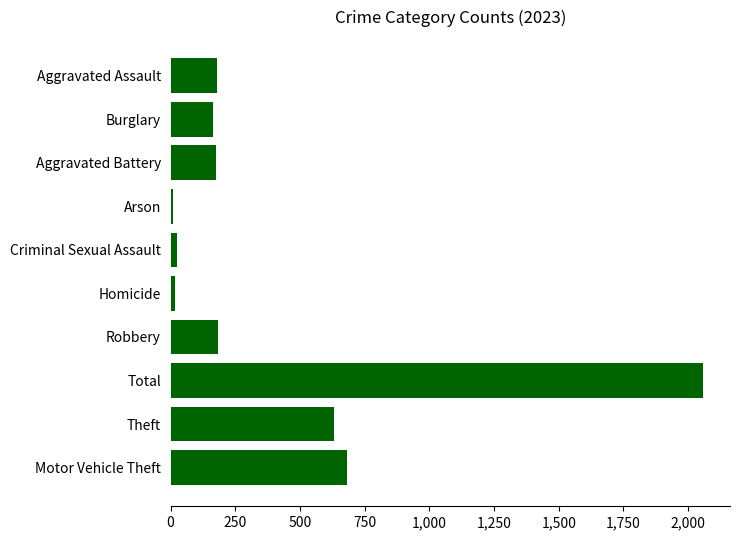

What is the ratio of the value at Robbery to the value at Theft?

0.3